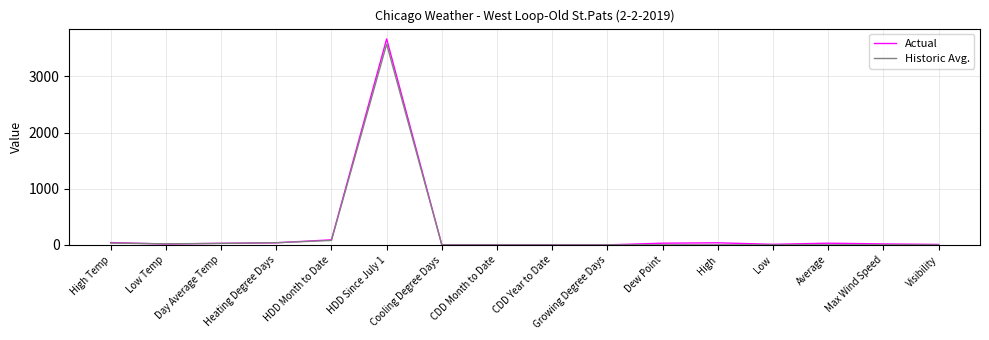

What is the maximum value shown in the chart?

3668